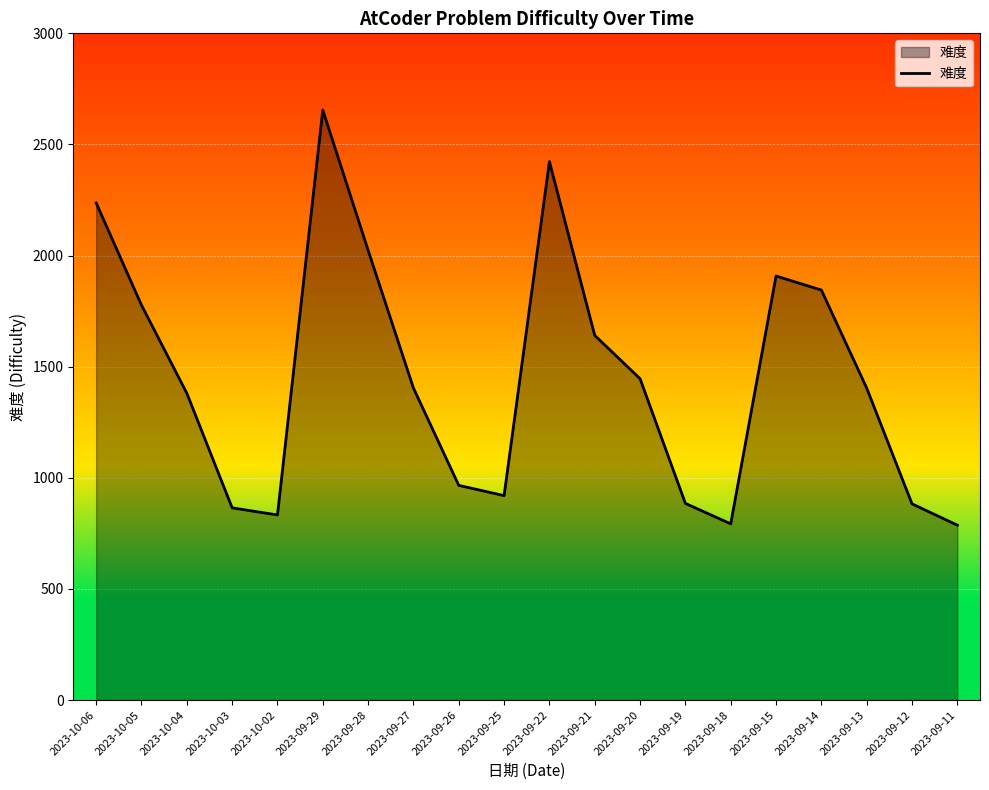

What is the maximum value shown in the chart?

2655